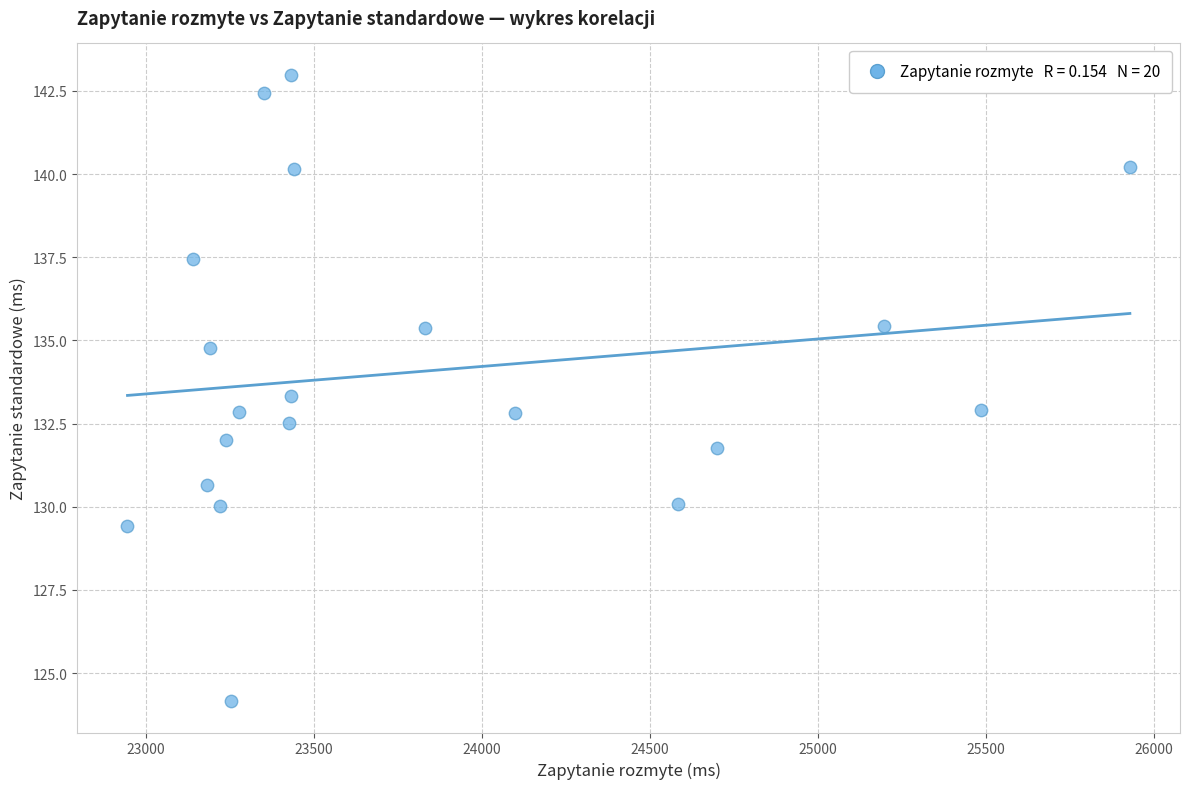

What is the range of X values (max minus min)?

2984.1